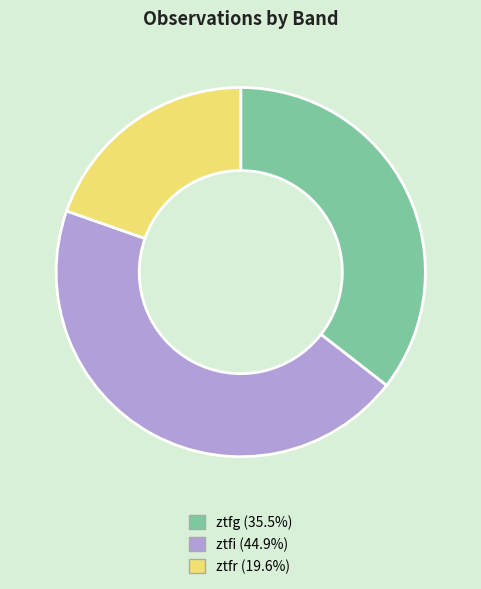

Rank the categories by value from highest to lowest.

ztfi, ztfg, ztfr